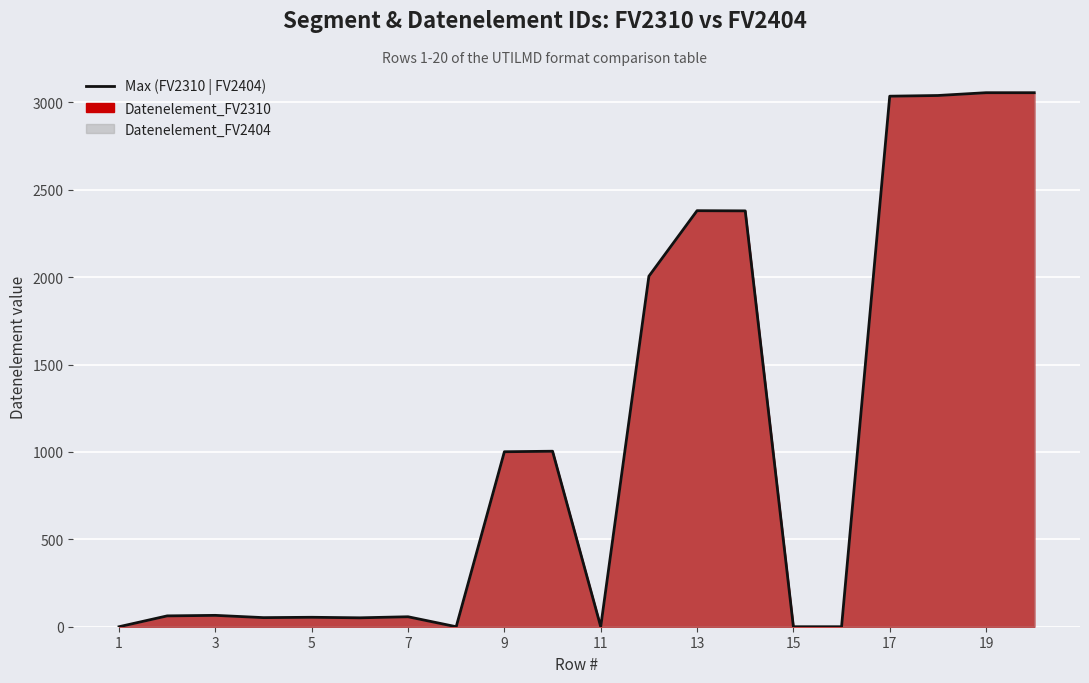

What is the greatest value displayed?

3055